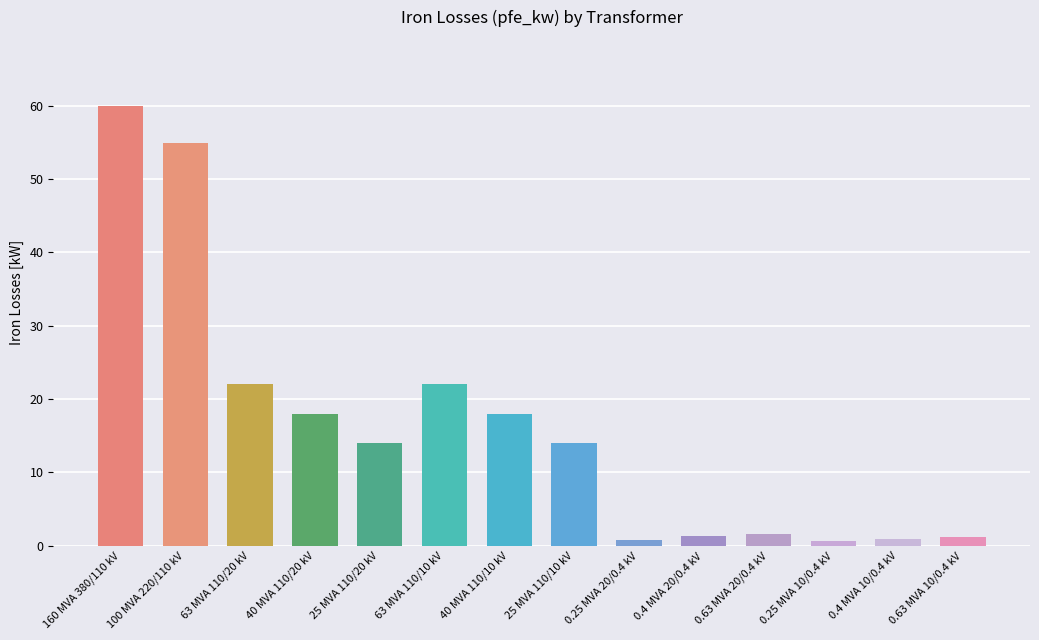

At which label does the data first exceed 14?

160 MVA 380/110 kV